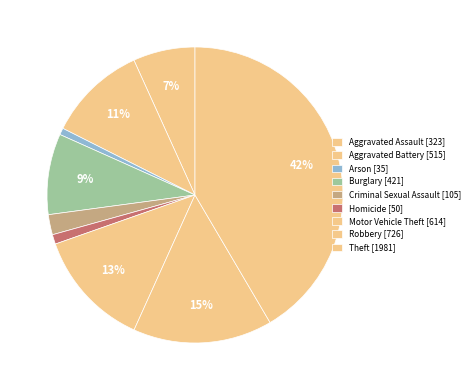

What is the largest slice in the pie chart?

Theft